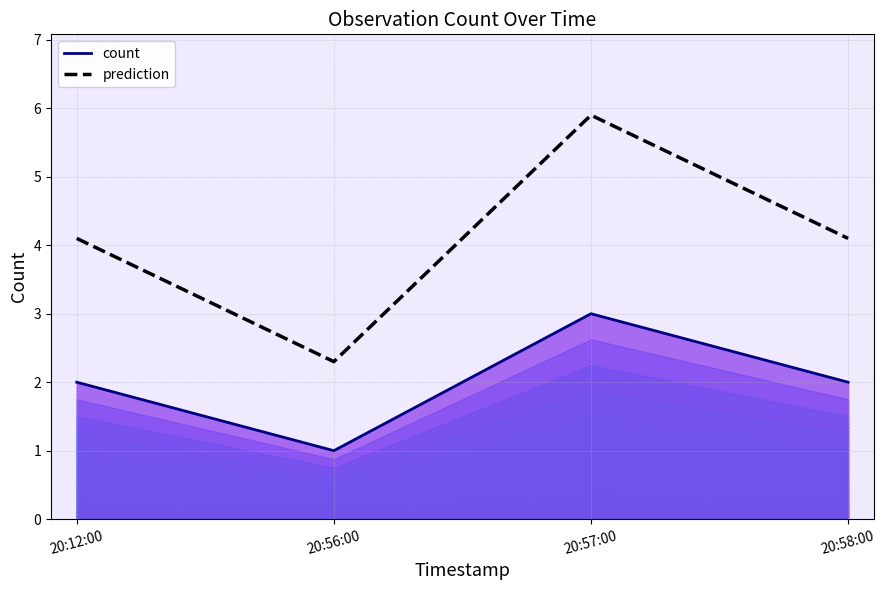

The value of count_line at 20:57:00 is 3.0. True or false?

True